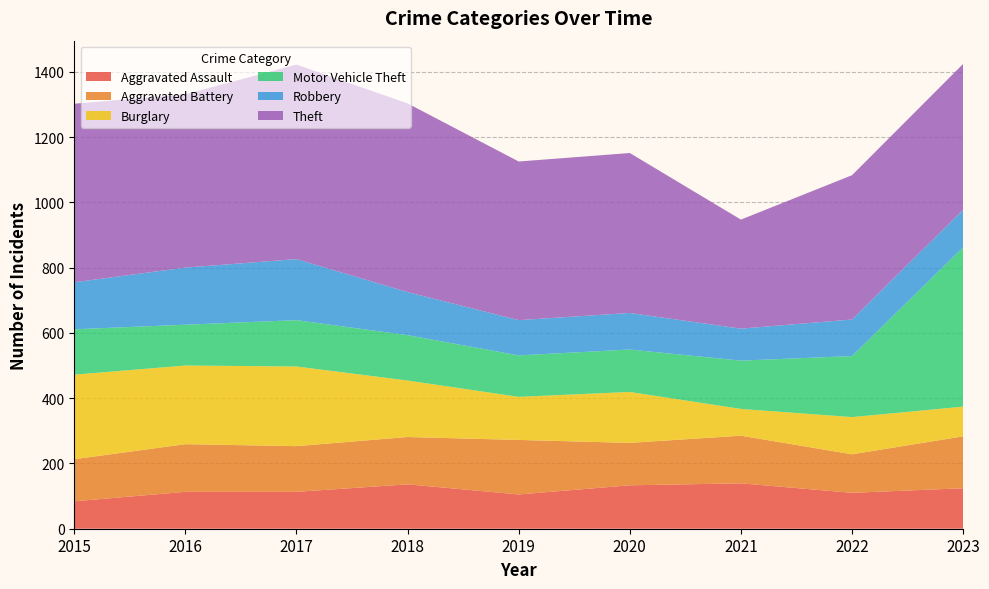

Reading left to right, what are all the values shown in this chart?

Aggravated Assault: 2015=84	2016=113	2017=113	2018=136	2019=105	2020=133	2021=139	2022=110	2023=124
Aggravated Battery: 2015=129	2016=146	2017=140	2018=145	2019=167	2020=130	2021=146	2022=118	2023=159
Burglary: 2015=259	2016=241	2017=244	2018=173	2019=132	2020=156	2021=82	2022=114	2023=91
Motor Vehicle Theft: 2015=139	2016=125	2017=142	2018=139	2019=127	2020=130	2021=148	2022=187	2023=488
Robbery: 2015=144	2016=175	2017=187	2018=132	2019=108	2020=112	2021=98	2022=112	2023=115
Theft: 2015=547	2016=531	2017=596	2018=578	2019=486	2020=490	2021=334	2022=442	2023=447